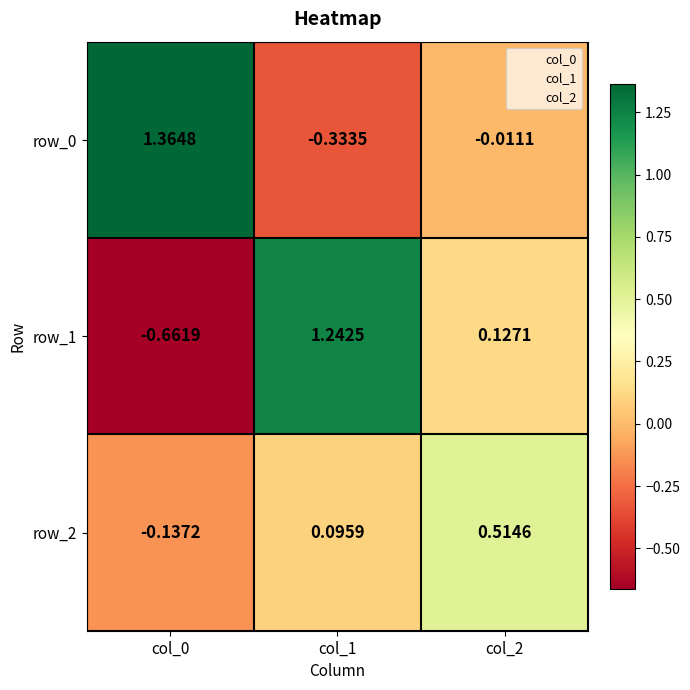

Is the value of row_0 at col_2 greater than the value of row_2 at col_2?

No